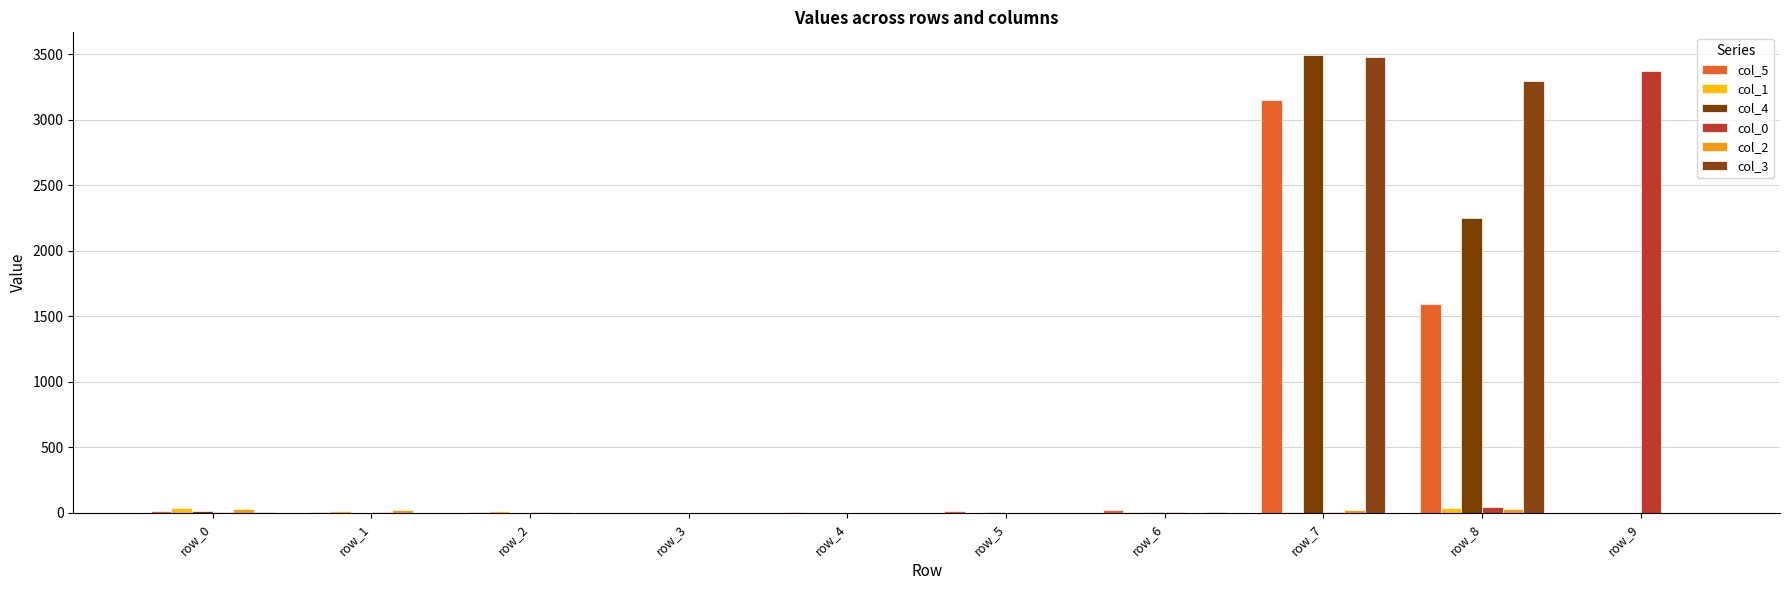

The col_5 series shows 8 at row_4. True or false?

True